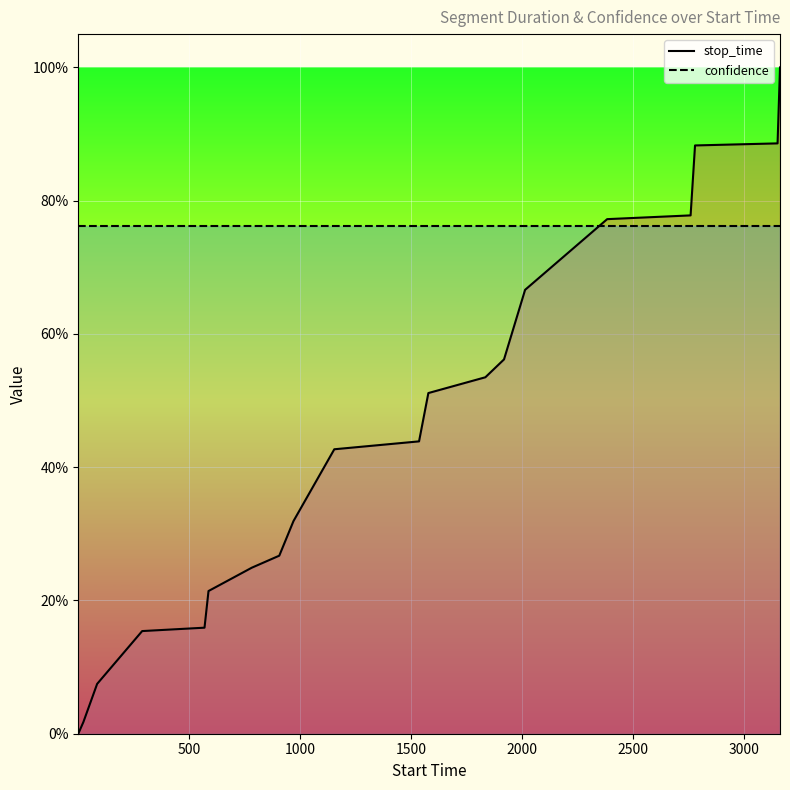

How many data points does each series have?

20